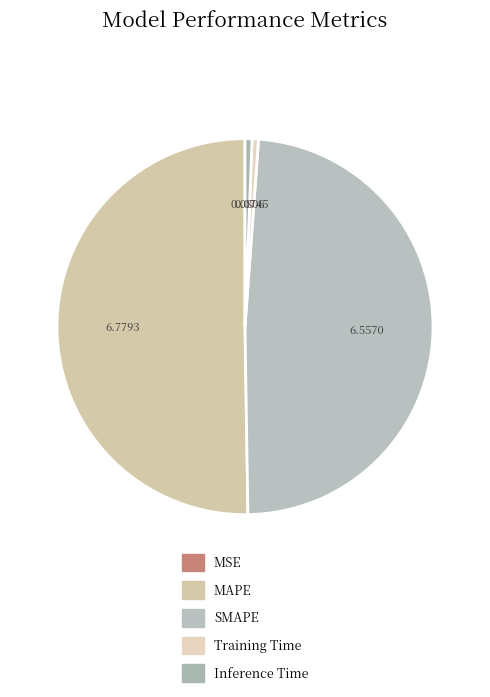

True or false: Inference Time accounts for 1% of the total.

True